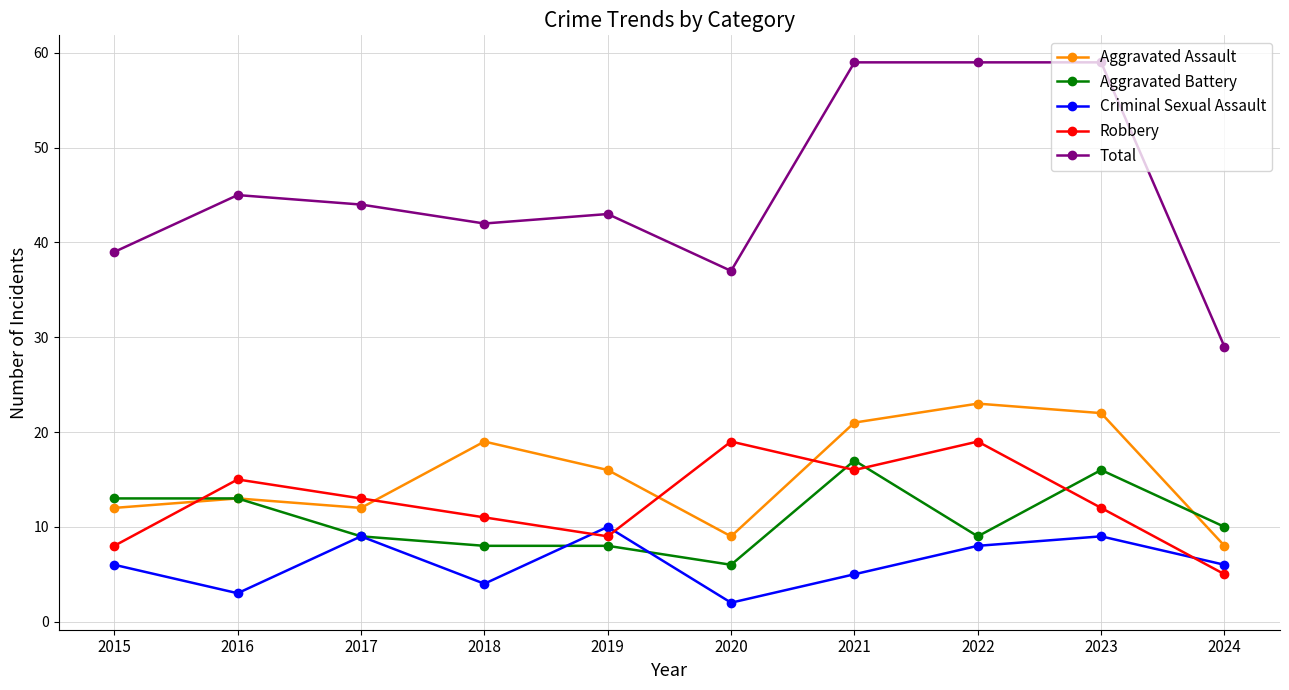

What is the average value of the Aggravated Battery series?

11